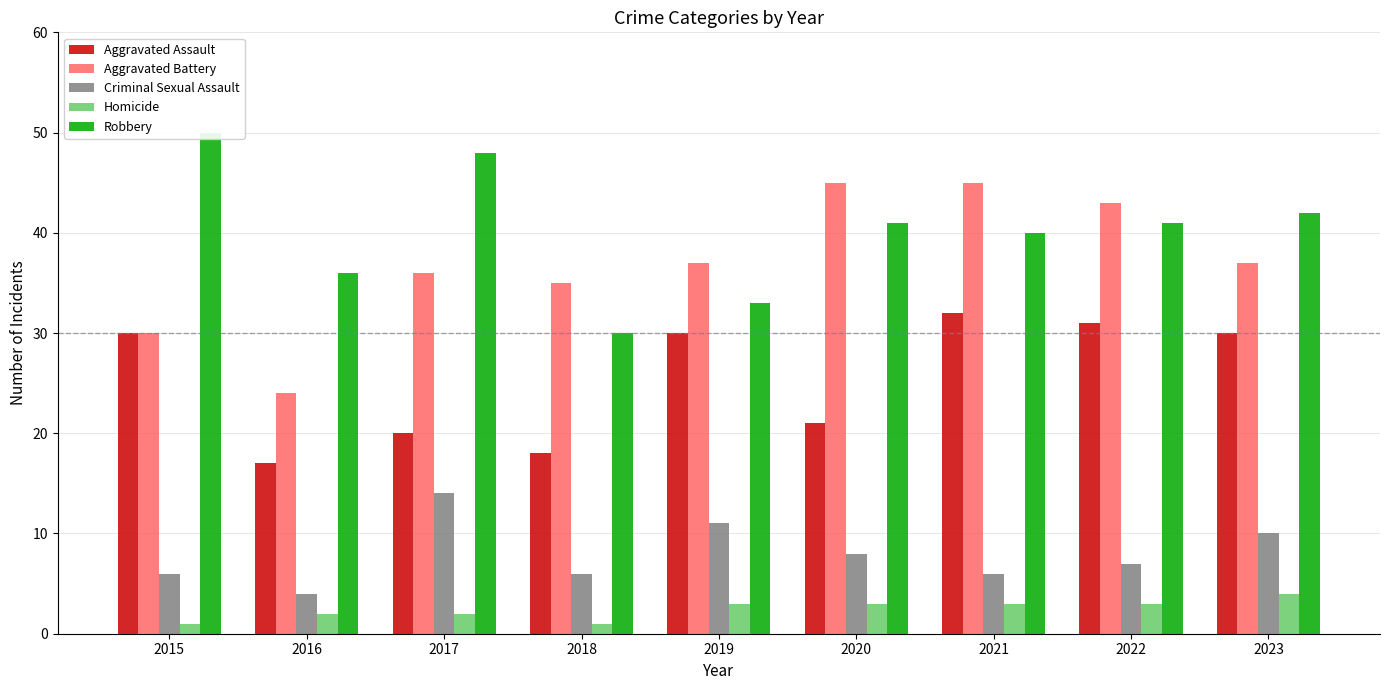

What is the value of the Robbery bar at the 7th from the left?

40